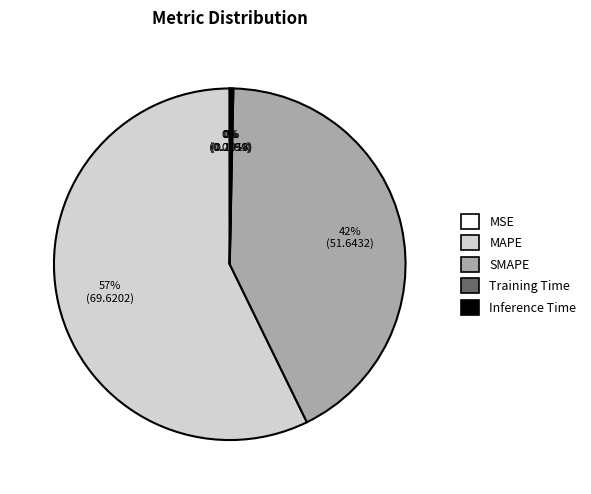

To the nearest percent, what is the average slice percentage?

20%